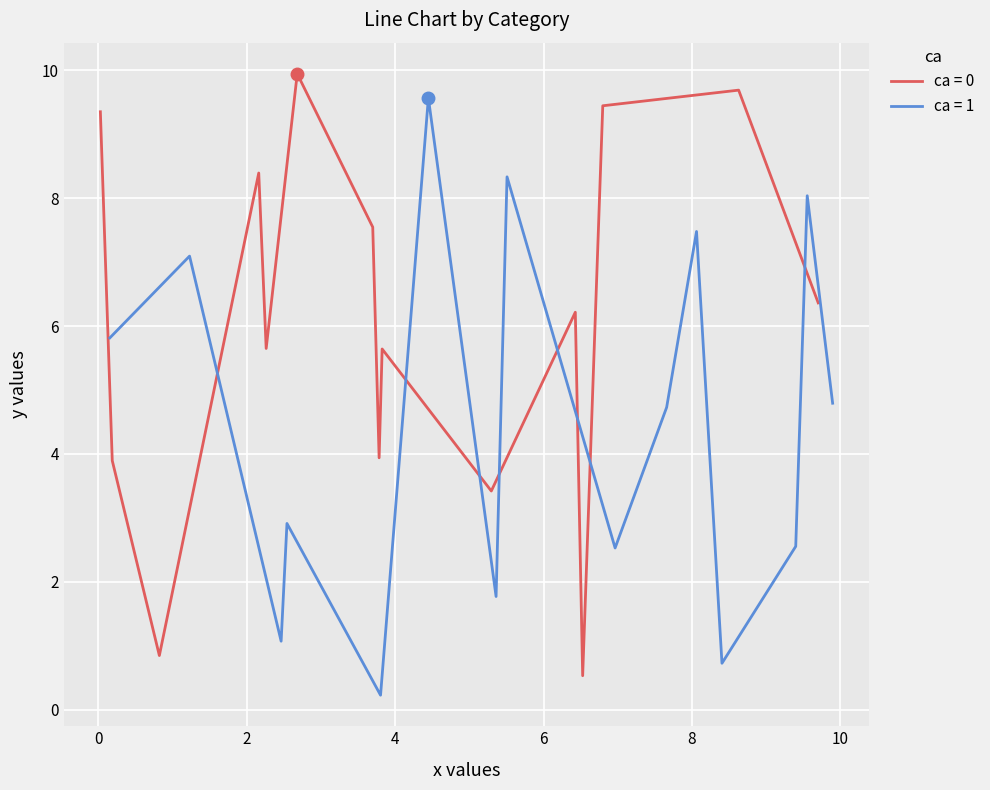

List the labels in order of x_ca0 value, largest first.

8, 13, 12, 0, 7, 2, 5, 4, 9, 14, 6, 10, 1, 3, 11